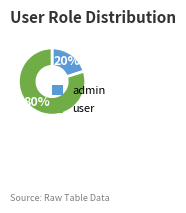

Rank the categories by value from highest to lowest.

user, admin